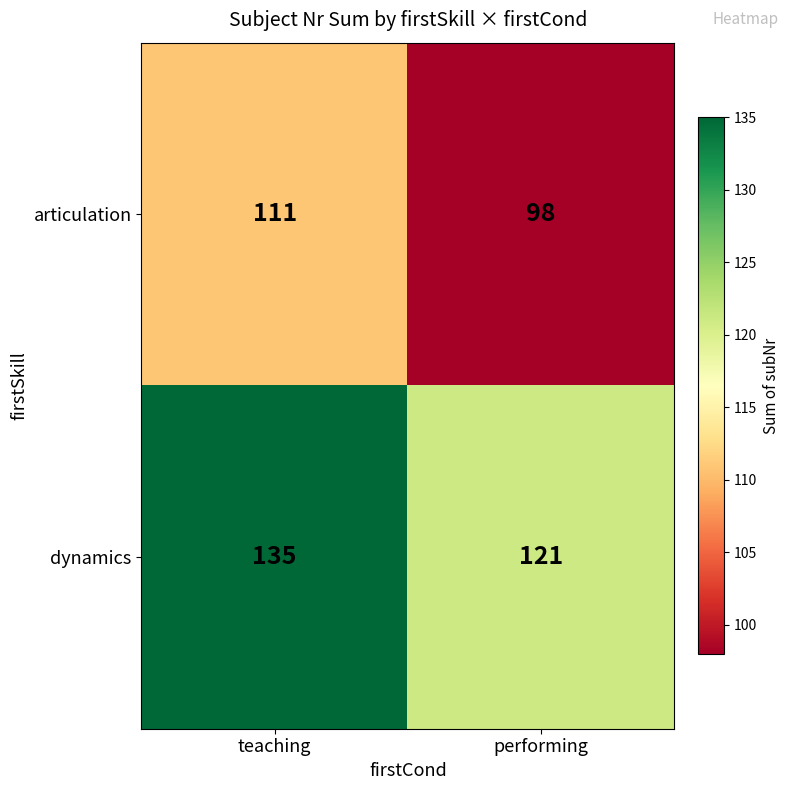

Where is articulation nearest to the value 104?

performing